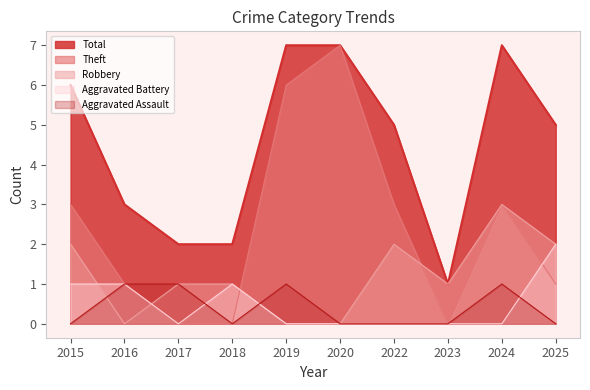

How many lines are shown in the chart?

5